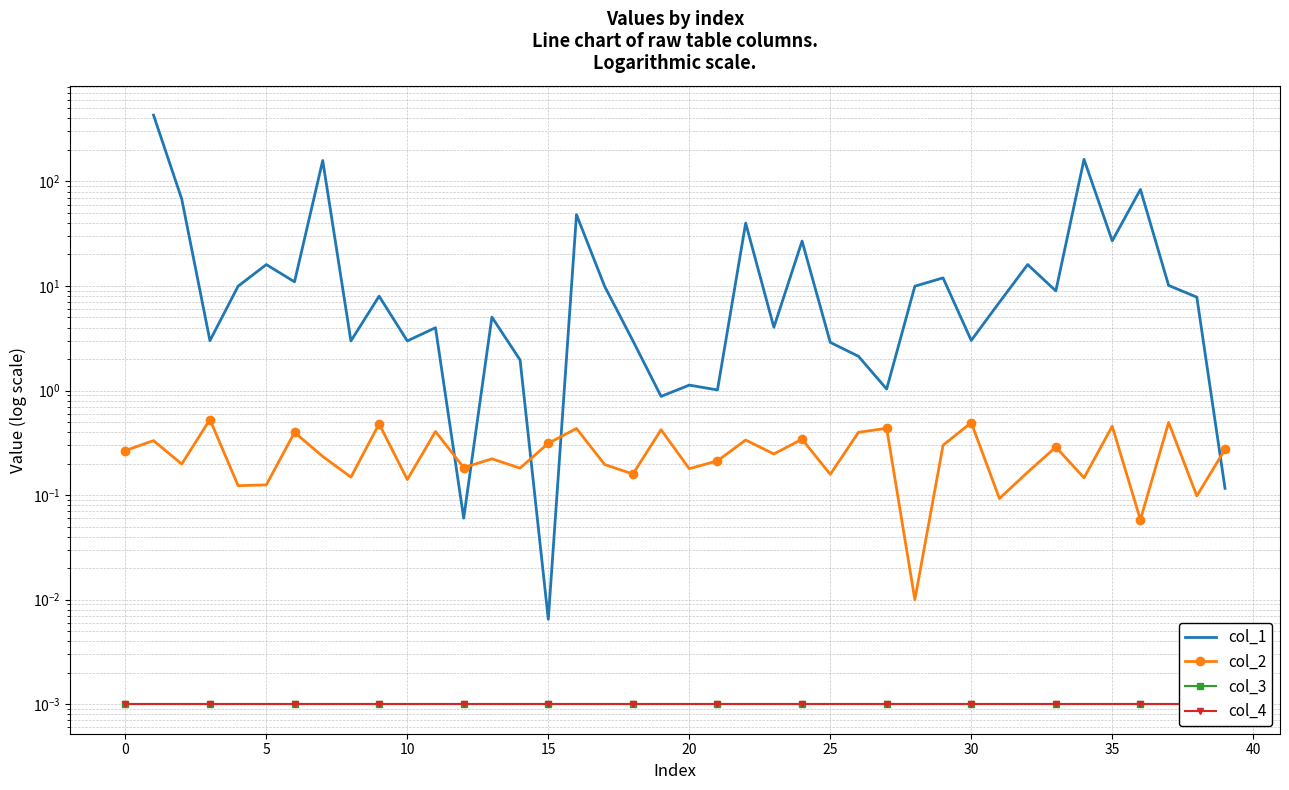

What is the sum of the col_1 values at 24 and 32?

42.9